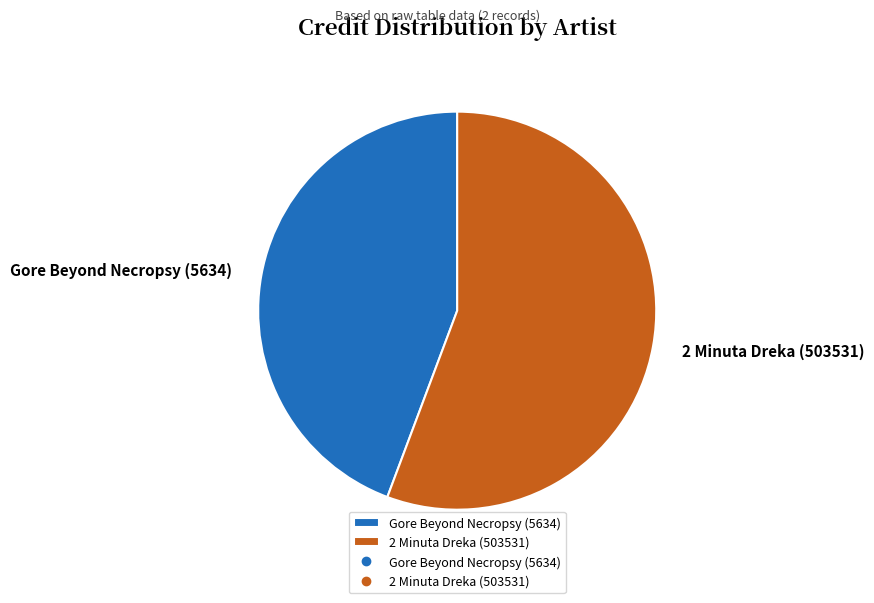

To the nearest percent, what is the difference between the largest and smallest slice percentages?

11%